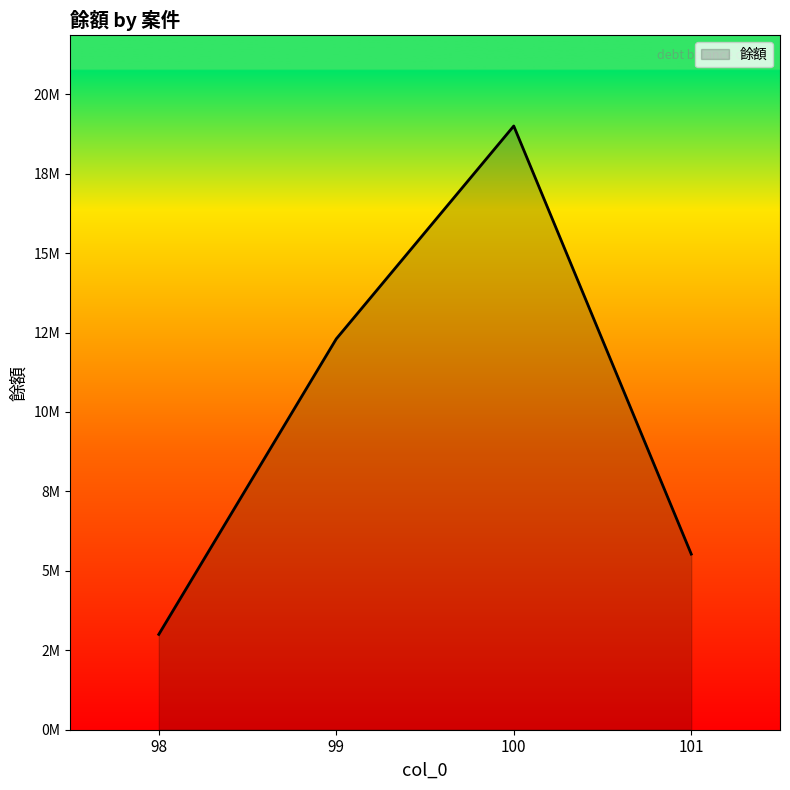

Read the value at 99, to the nearest 100.

12300000